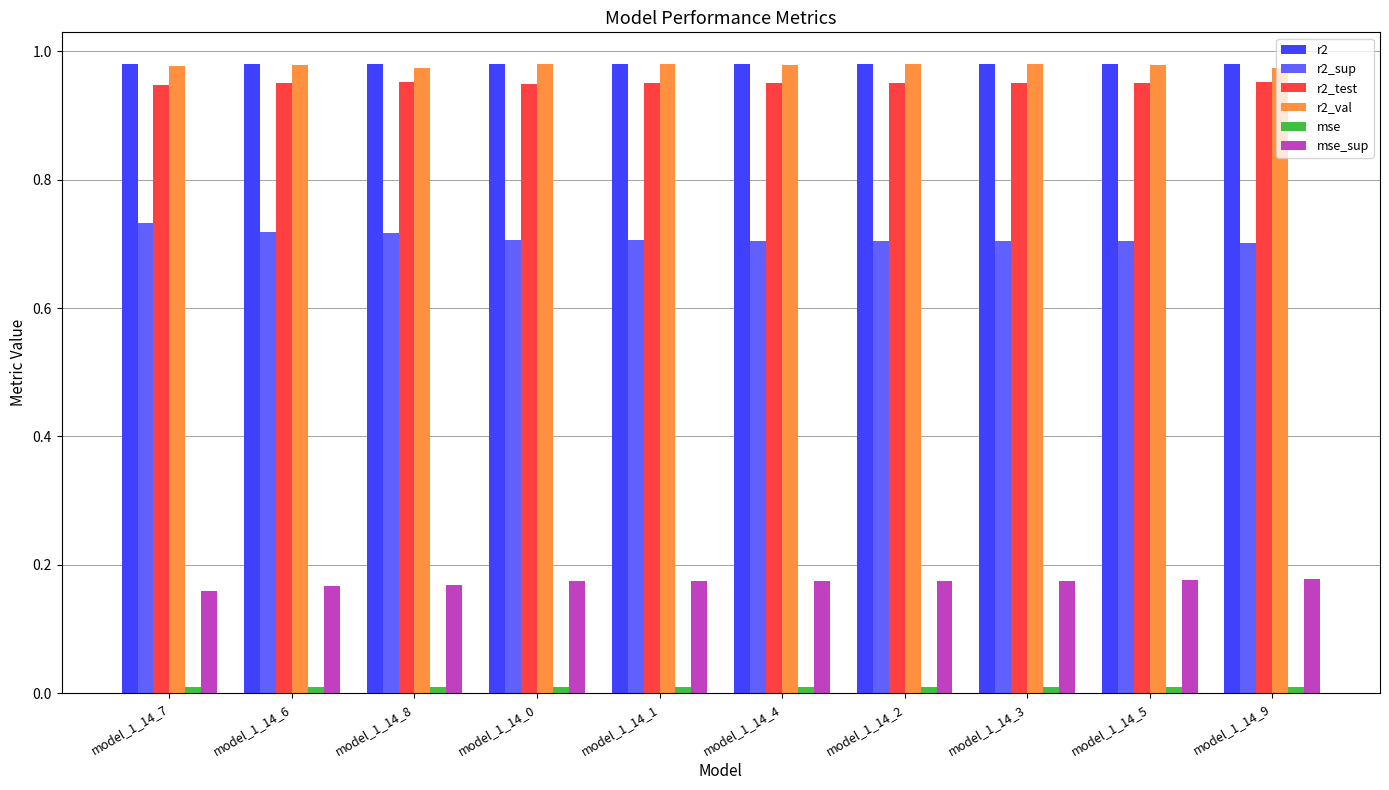

What is the sum of all r2_val values?

9.8